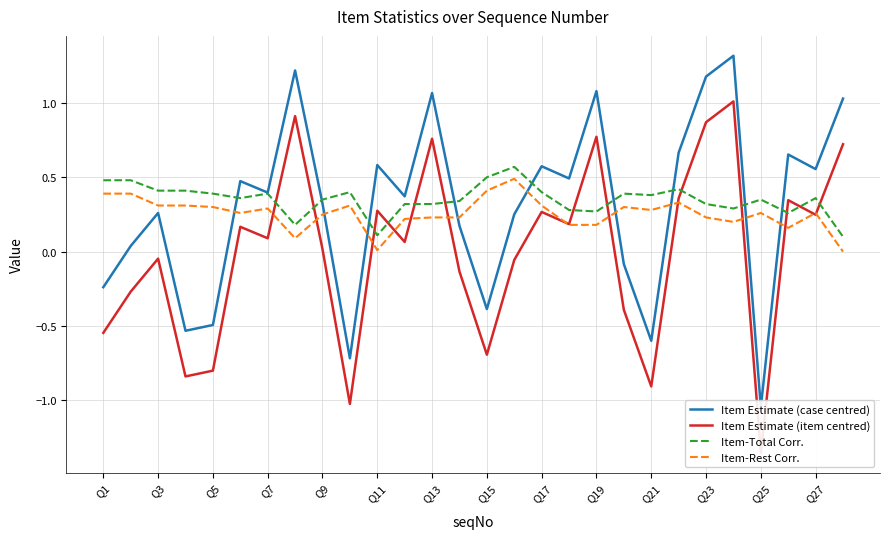

The value of Item-Rest Corr. at Q1 is 0.5. True or false?

False